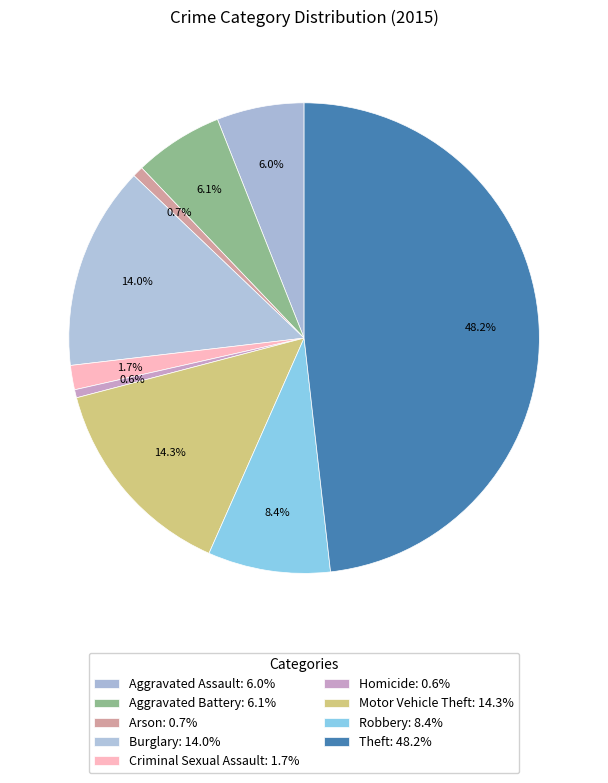

The Robbery slice represents 1% of the pie. True or false?

False